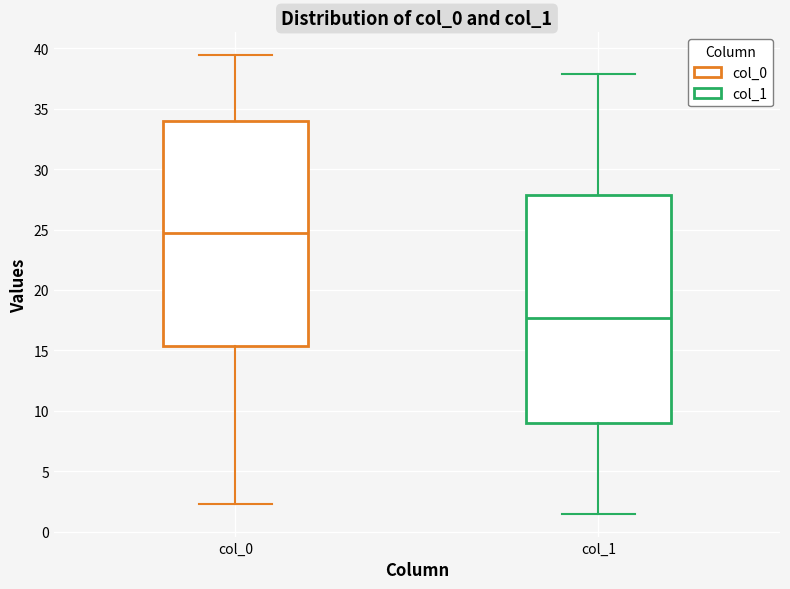

Where does the upper whisker of the box for col_1 end on the y-axis? The values are not printed on the chart, so give them approximately, as read against the axis.

38.0